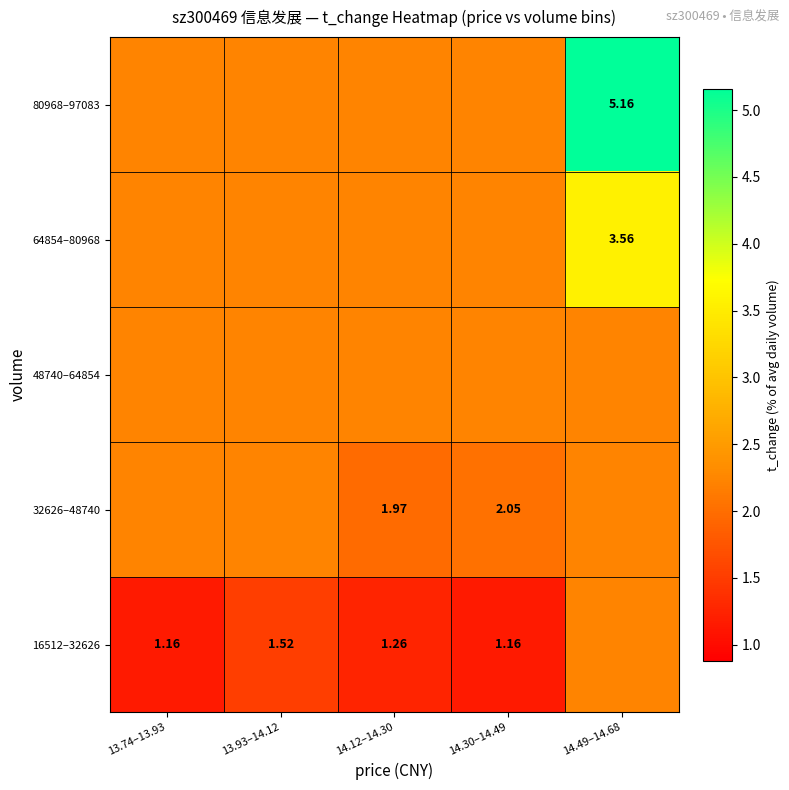

What is the highest value of the 80968–97083 series?

5.2